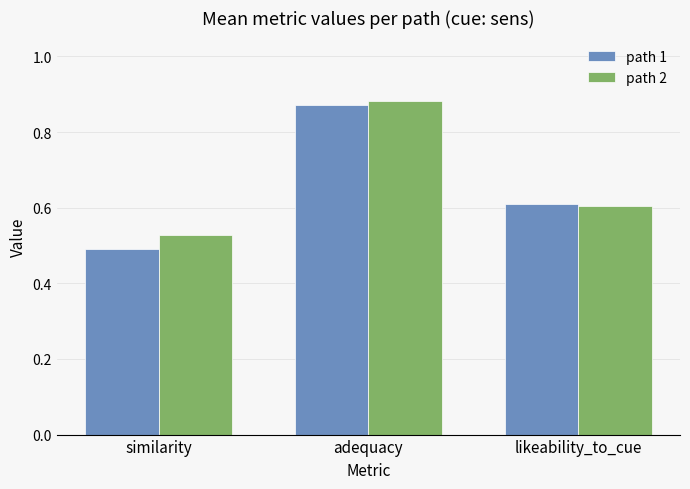

True or false: path 2 has a value of 0.6 at likeability_to_cue.

True